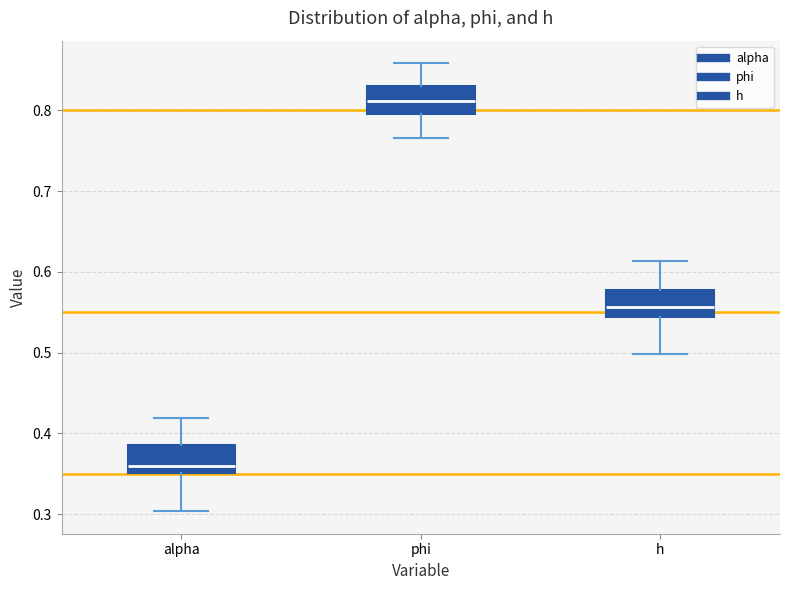

Which box's median line is the lowest?

alpha